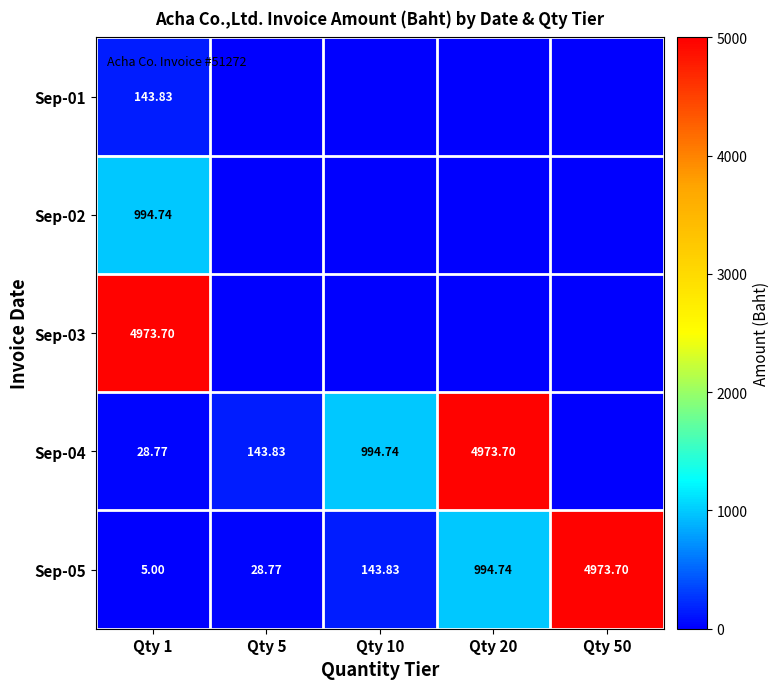

What is the average value of the Sep-01 series?

28.8